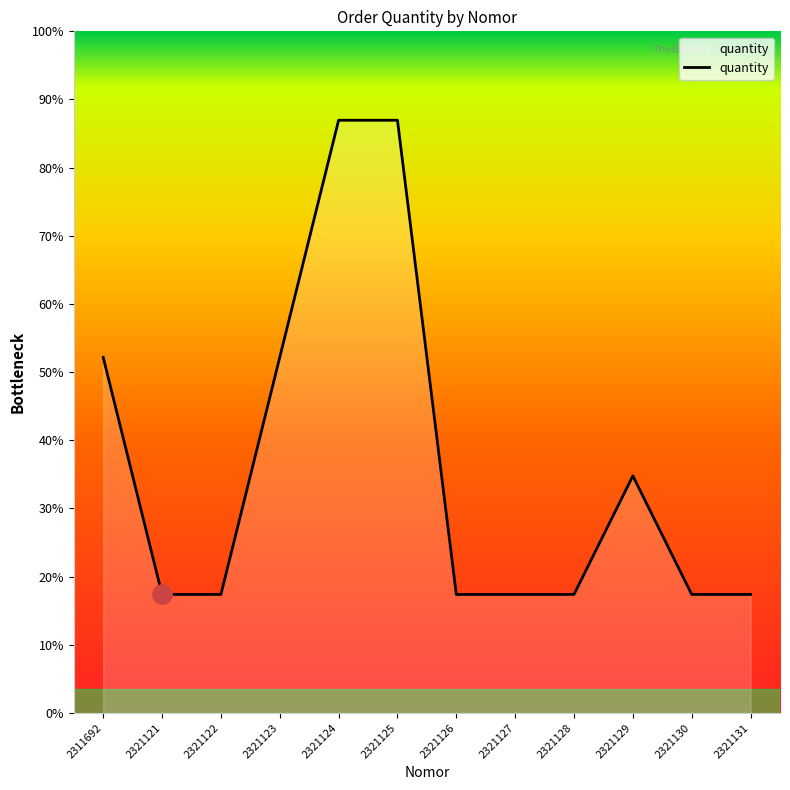

Does the chart have visible grid lines?

No